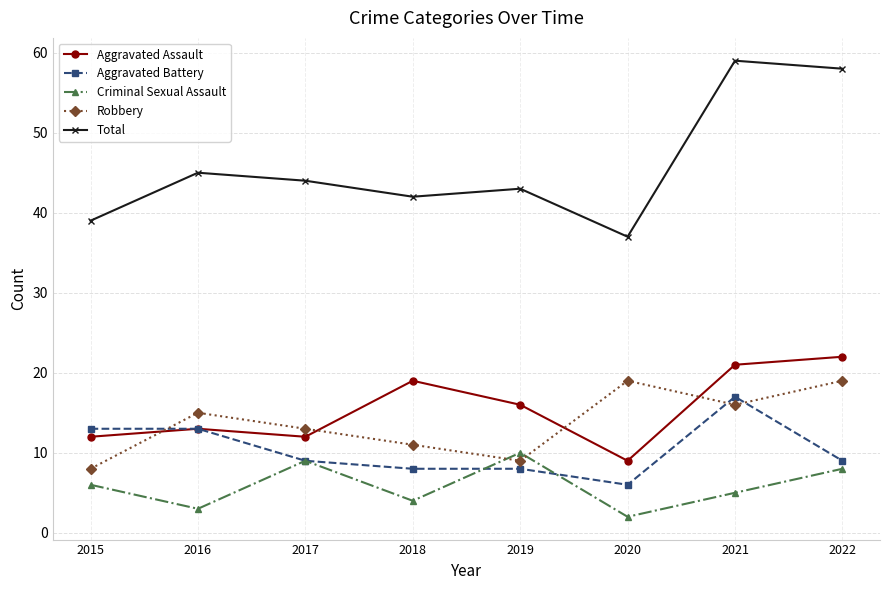

What is the sum of the Aggravated Battery values at 2018 and 2016?

21